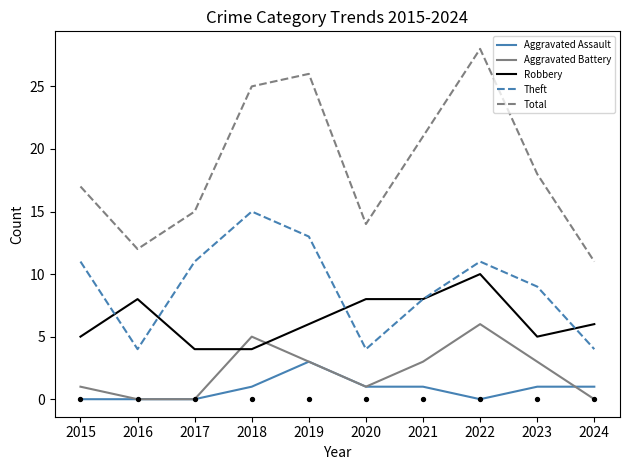

What are all the series names shown in the legend?

Aggravated Assault, Aggravated Battery, Robbery, Theft, Total